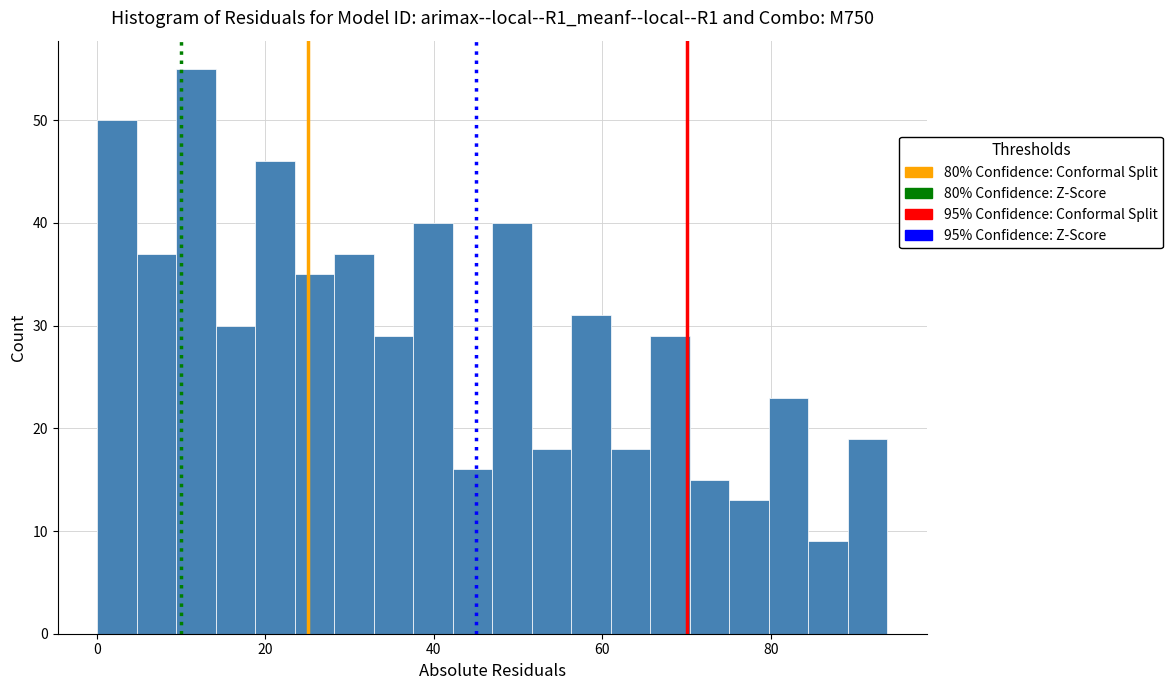

Around what value on the x-axis is the tallest bar? Give the approximate position of its centre, as read against the axis.

12